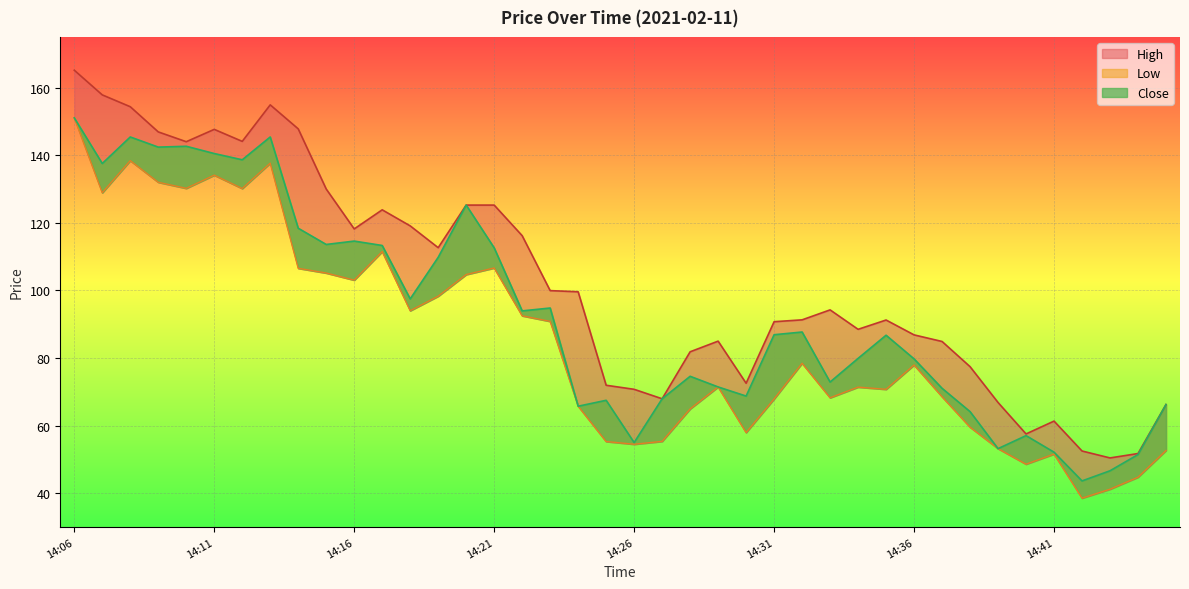

What is the value of the Close point at the 5th from the left?

142.7